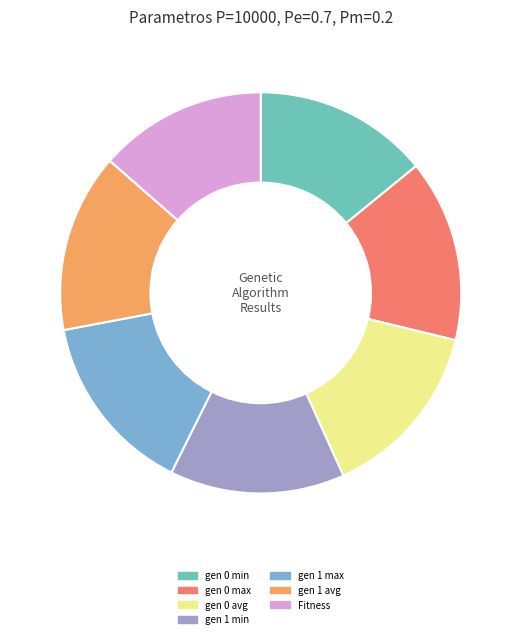

The gen 0 max slice represents 1% of the pie. True or false?

False